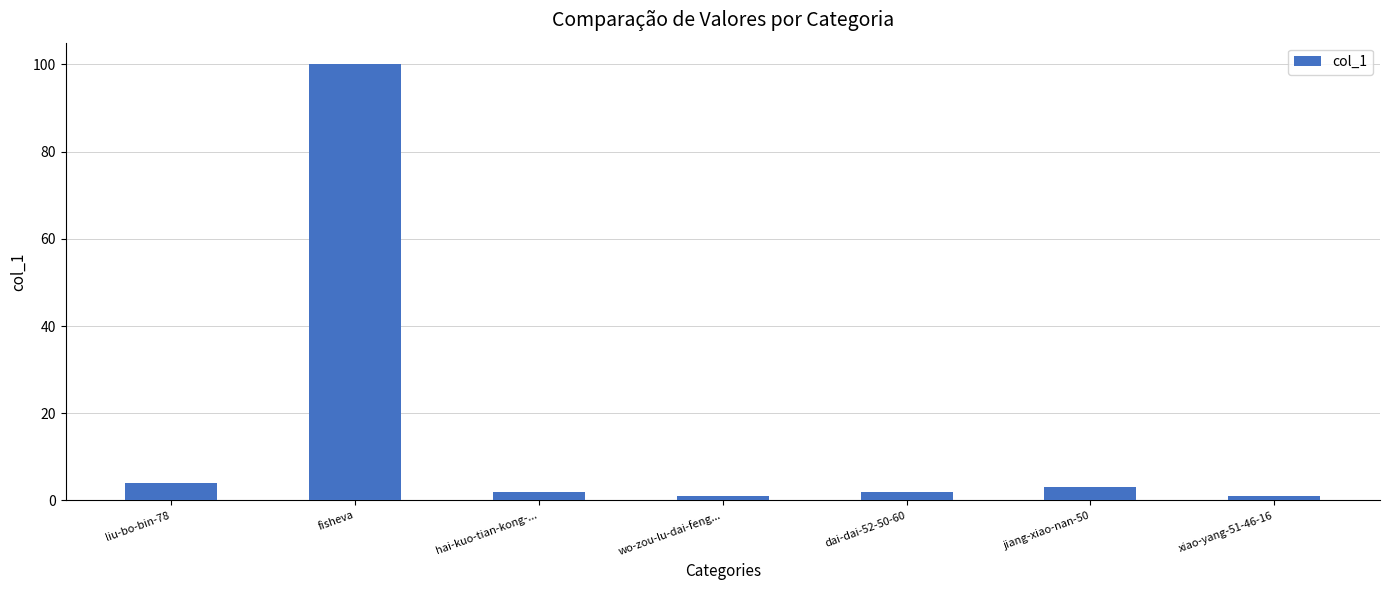

What is the average value?

16